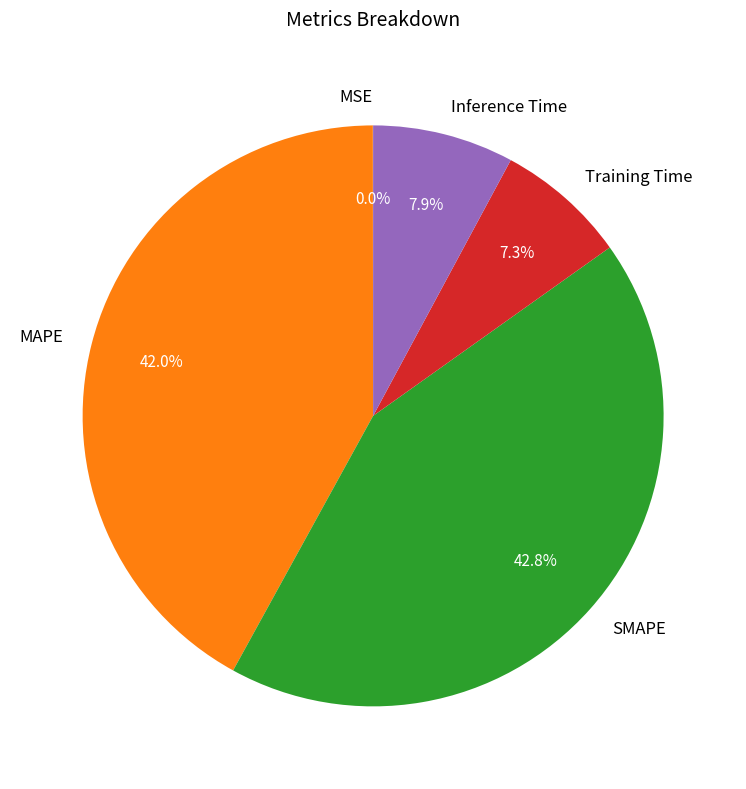

What percentage is the Inference Time slice, to the nearest percent?

8%